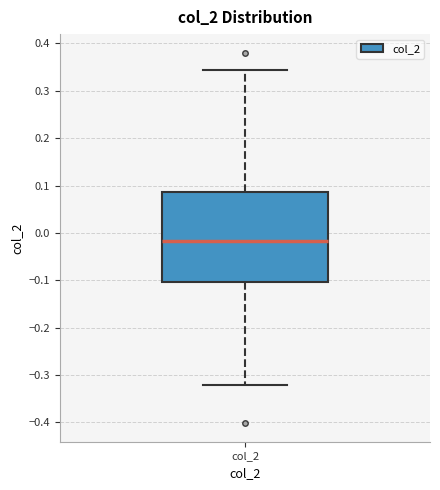

Transcribe this box plot: give where the median line is, the range the box spans, and where the two whiskers end, as read against the y-axis. The values are not printed on the chart, so give them approximately, as read against the axis.

median -0.02, box -0.10 to 0.09, whiskers -0.32 to 0.34